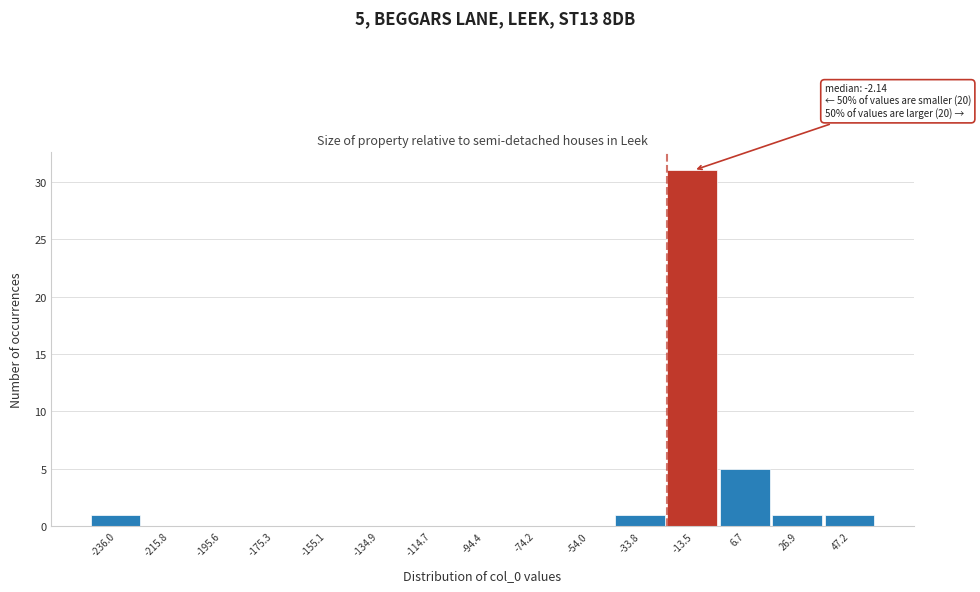

Reading right to left, extract all data points from this chart.

47.2=1	26.9=1	6.7=5	-13.5=31	-33.8=1	-54.0=0	-74.2=0	-94.4=0	-114.7=0	-134.9=0	-155.1=0	-175.3=0	-195.6=0	-215.8=0	-236.0=1